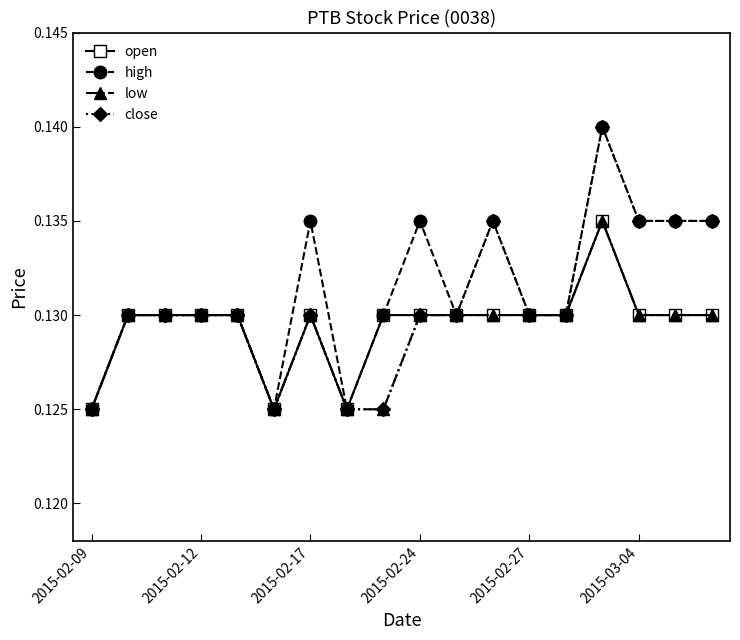

At how many categories does at least one series exceed 0?

18